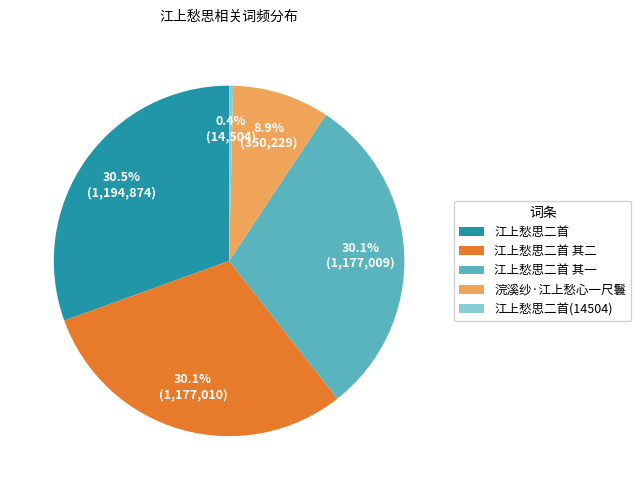

What percentage do 浣溪纱·江上愁心一尺鬟 and 江上愁思二首(14504) together represent?

9.3%